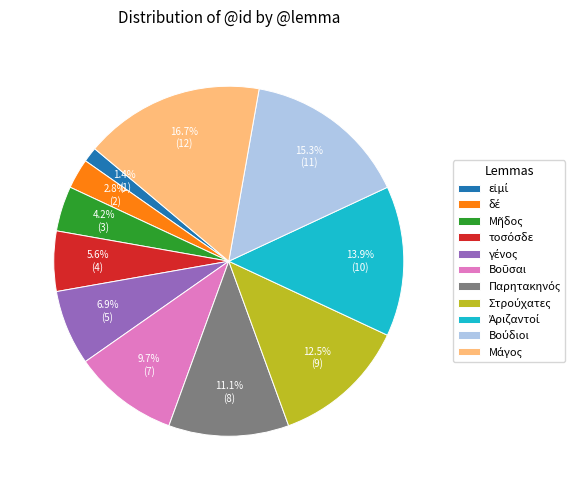

Count the number of slices in the pie.

11